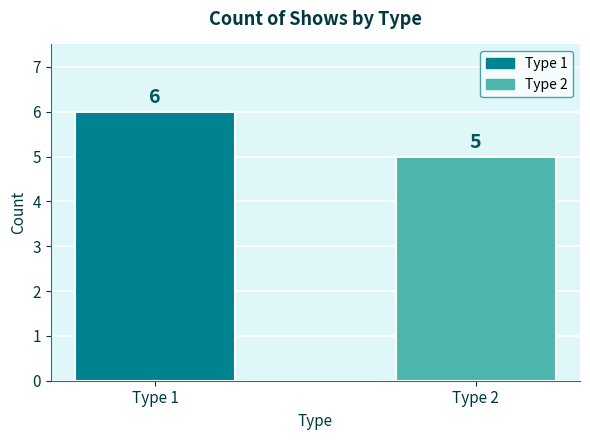

Which label corresponds to the largest value in the chart?

Type 1